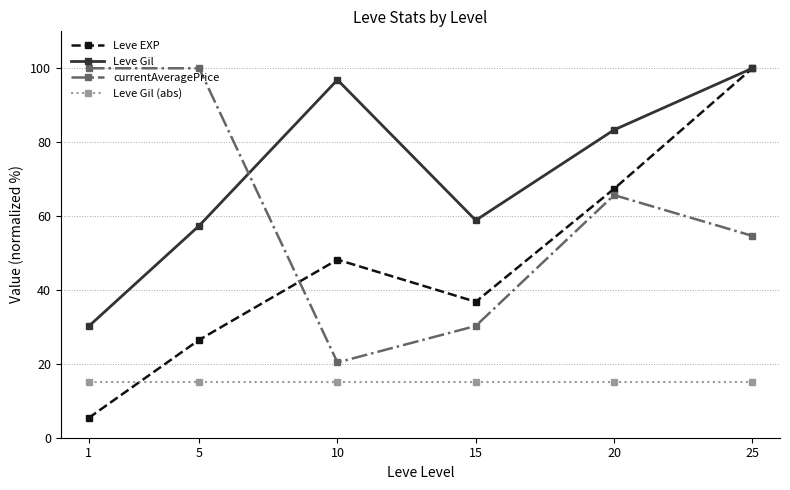

At which label is Leve EXP closest to 52?

10